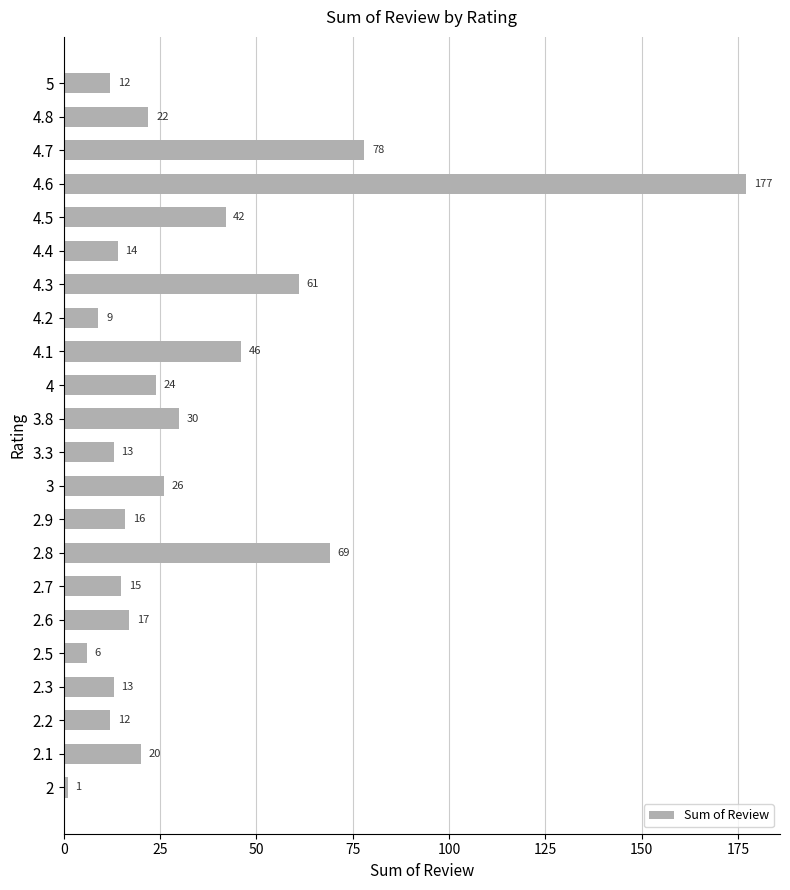

The value at 2.9 is 4. True or false?

False